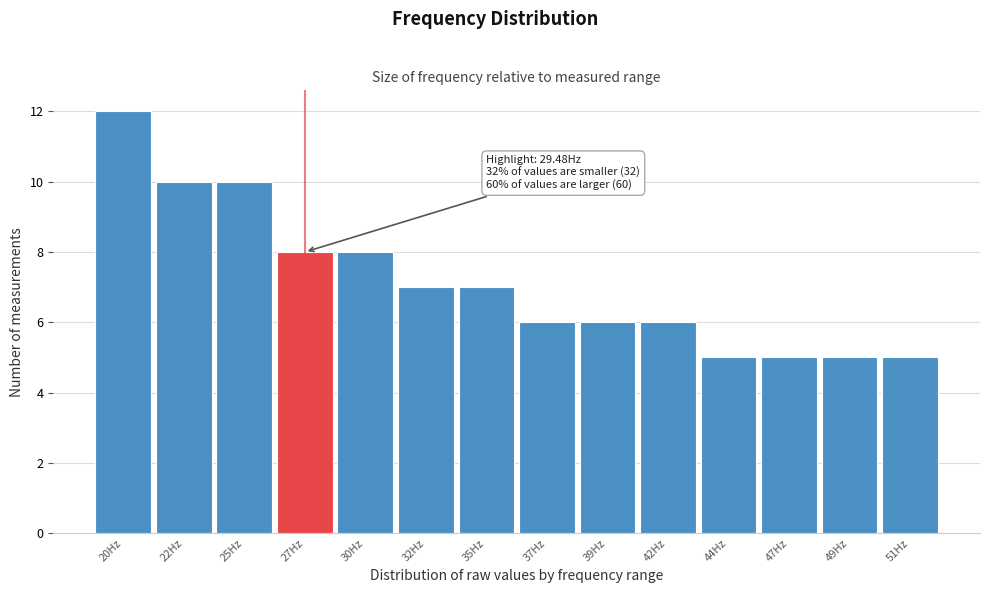

Reading left to right, transcribe all the data shown in this chart.

12	10	10	8	8	7	7	6	6	6	5	5	5	5